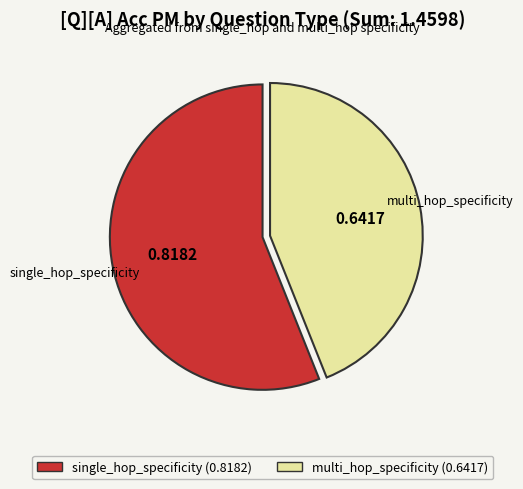

Which slice is the smallest?

multi_hop_specificity